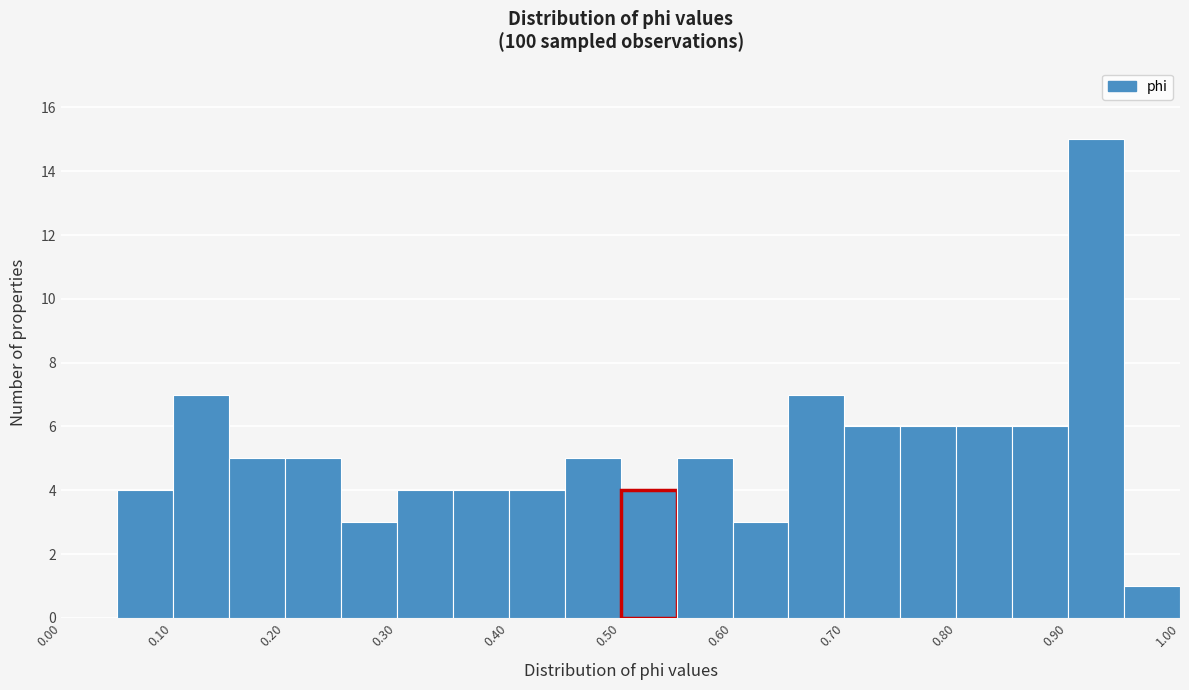

Which range on the x-axis has the tallest bar?

0.90 to 0.95